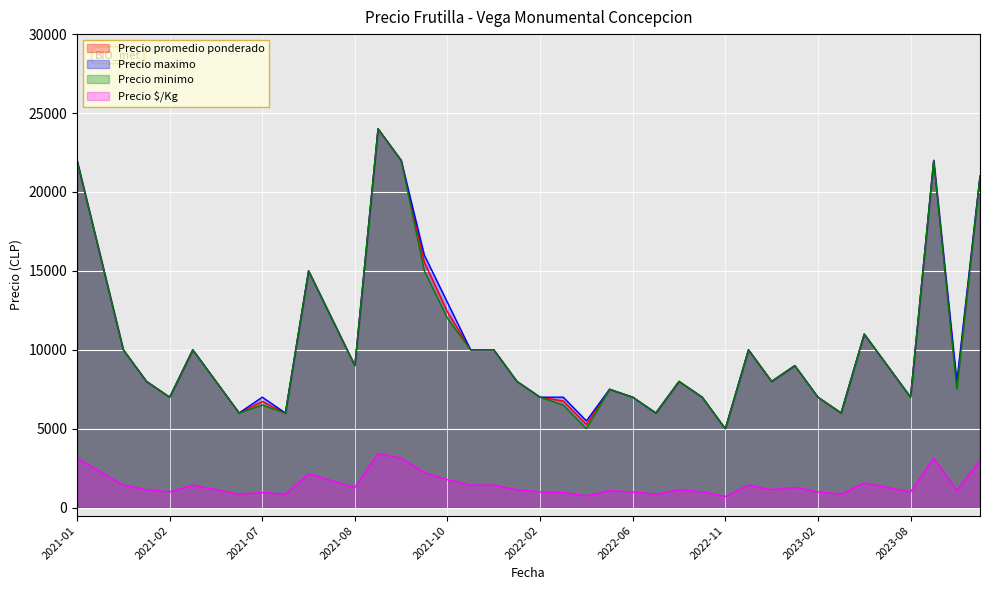

True or false: Precio promedio ponderado and Precio $/Kg intersect in this chart.

False